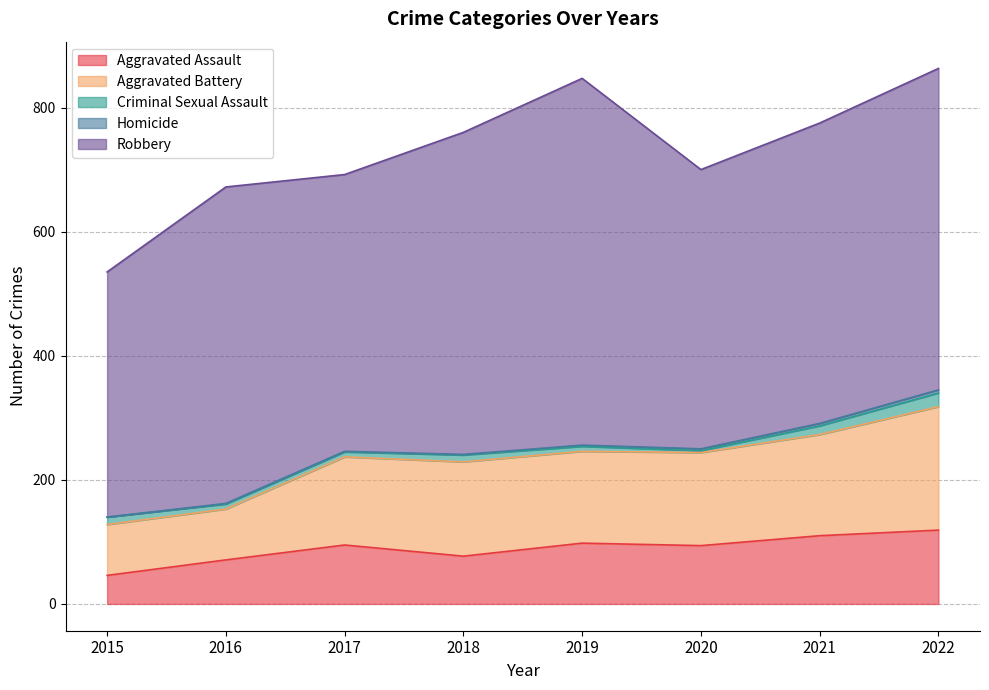

True or false: Aggravated Battery has more than 0 interior local peaks.

True